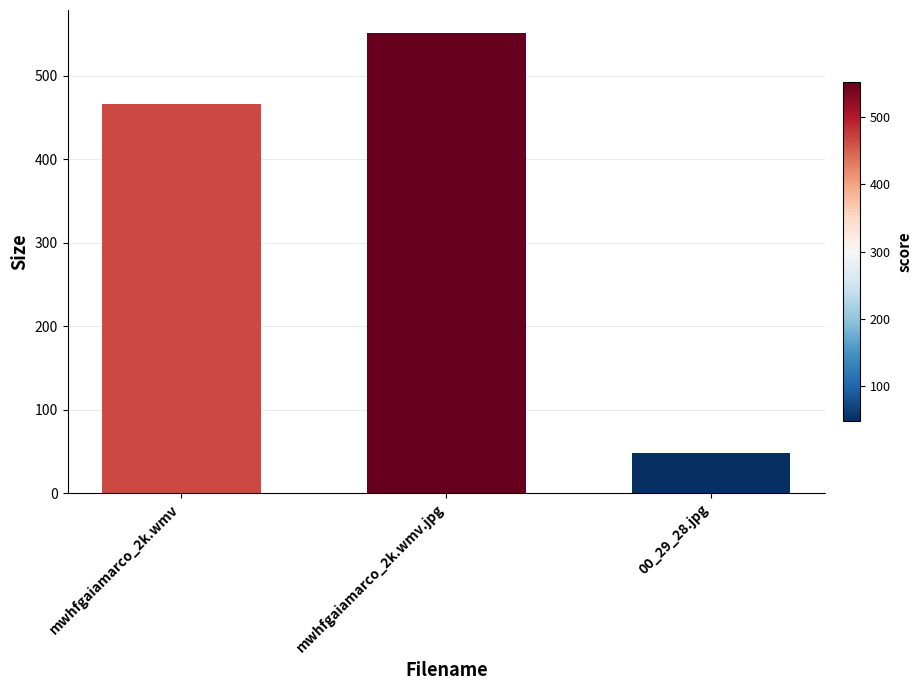

At which category does the chart reach its peak across all series?

mwhfgaiamarco_2k.wmv.jpg